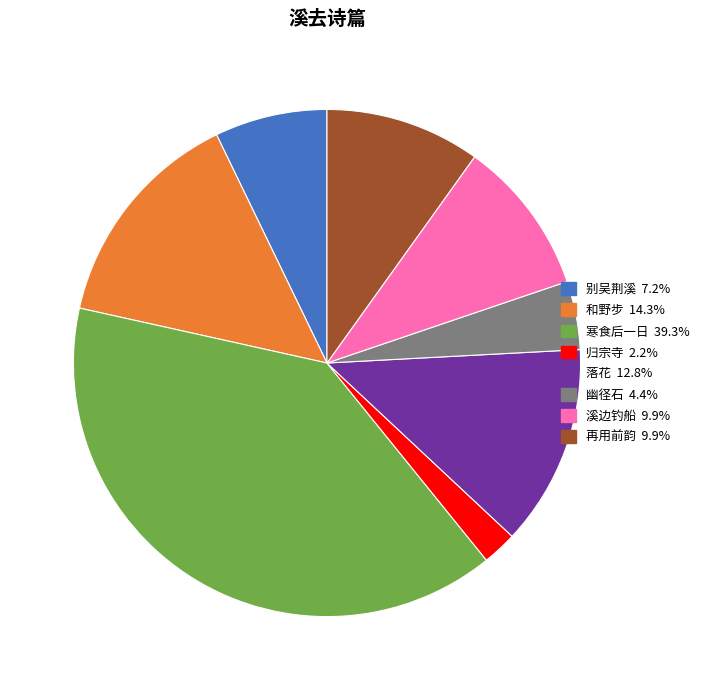

Does any single category account for the majority?

No